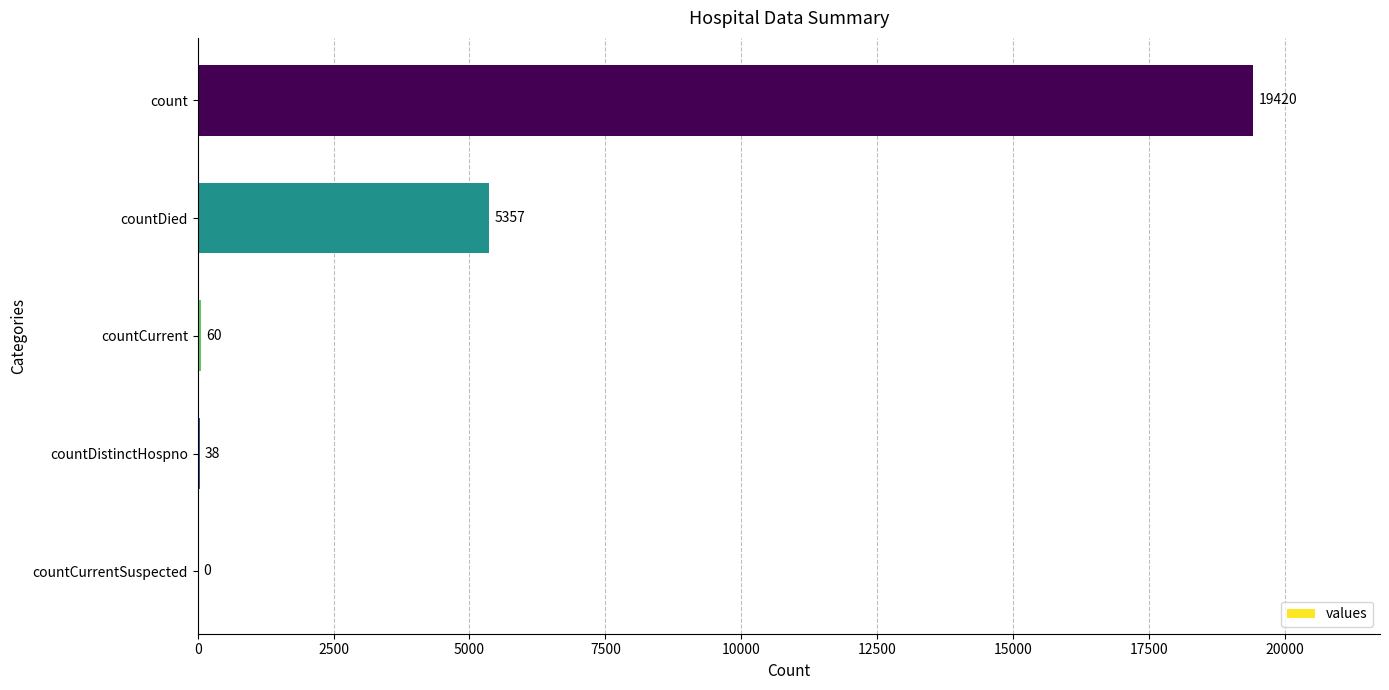

Is it true that the value at countCurrentSuspected is 11555?

False